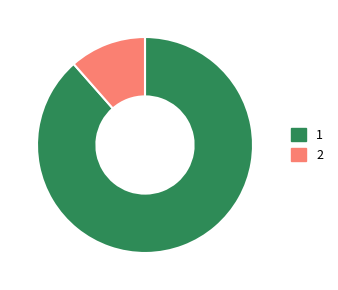

Does any single category account for the majority?

Yes